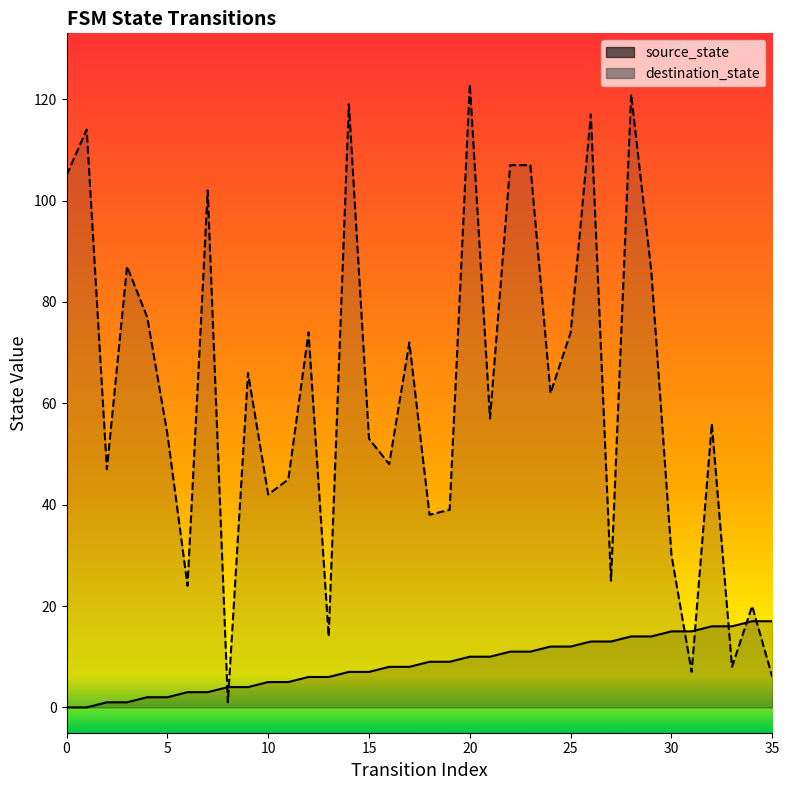

How many values in the destination_state series exceed 57?

17